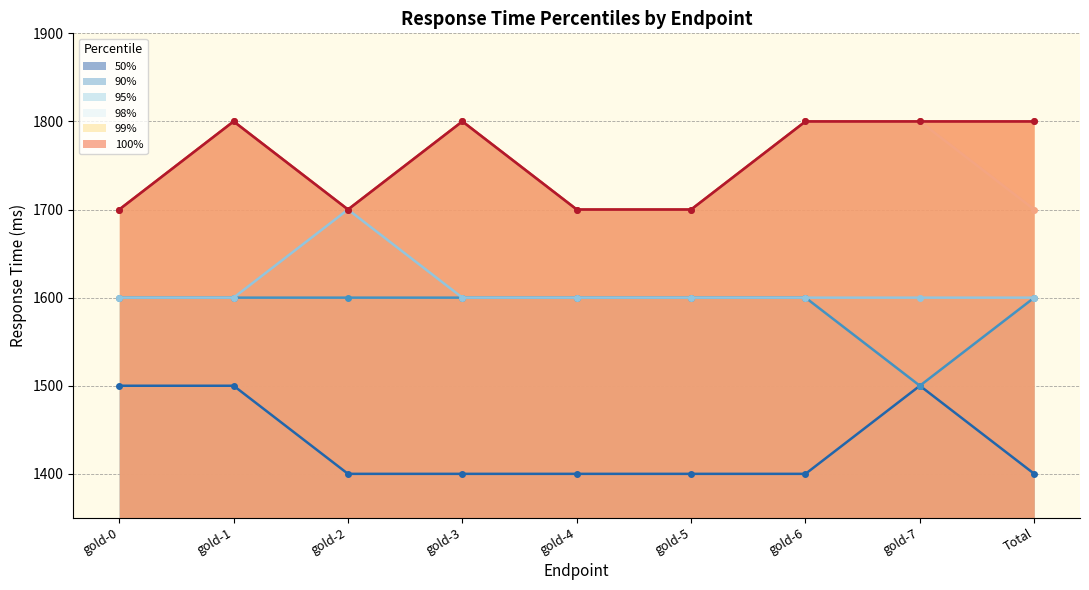

Rank the series at gold-5 from lowest to highest value.

50%, 90%, 95%, 98%, 99%, 100%